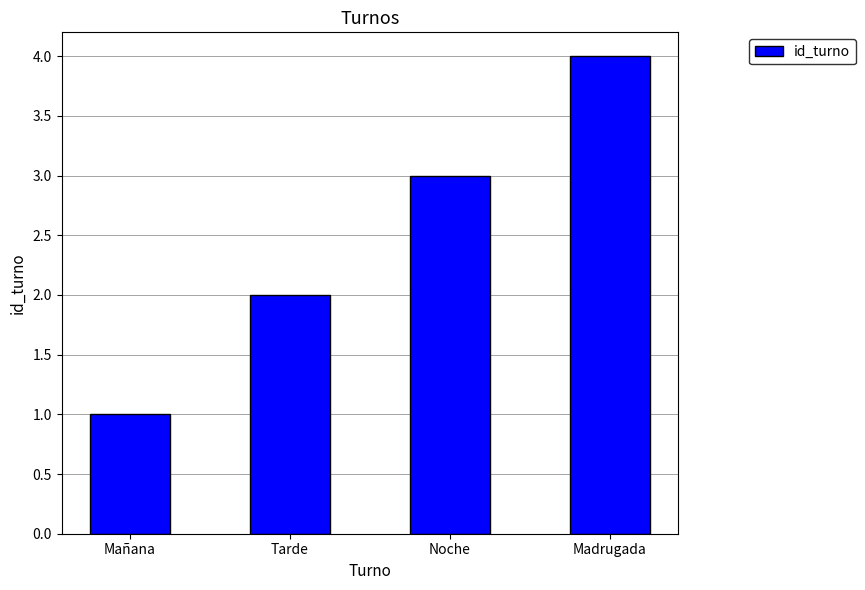

What is the approximate value at Noche?

3